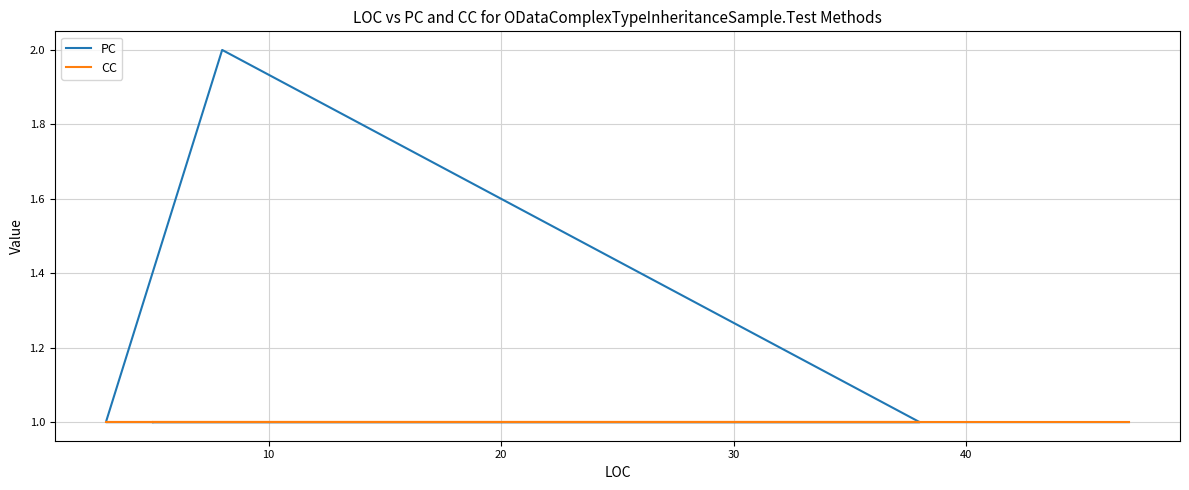

Is the value of CC at 10 greater than the value of PC at 10?

No